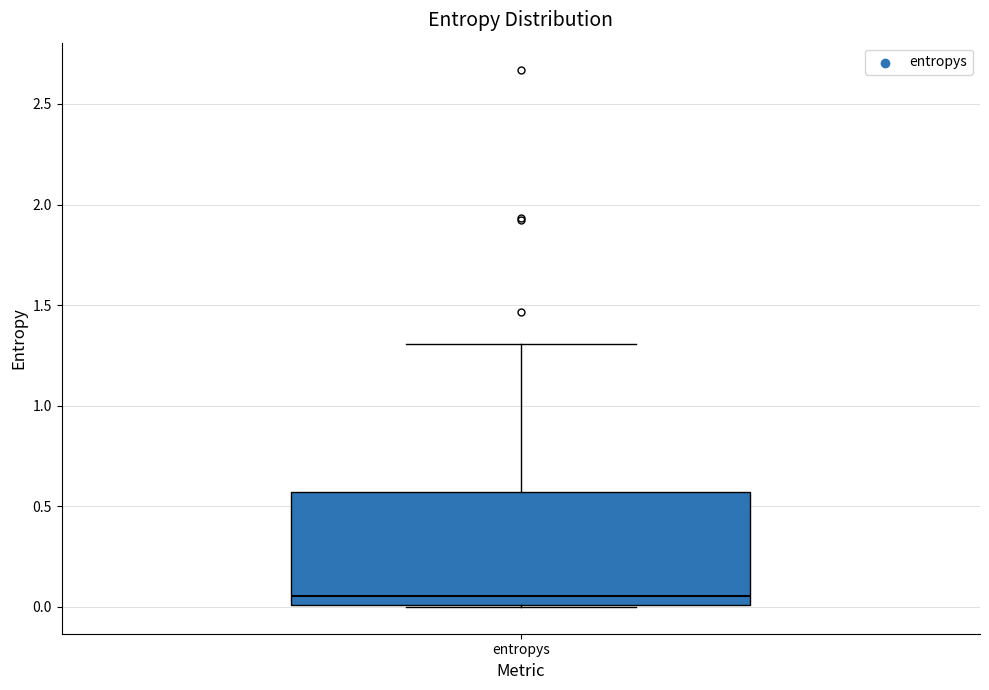

Read this box plot against the y-axis: the position of the median line, the range covered by the box, and the ends of both whiskers. The values are not printed on the chart, so give them approximately, as read against the axis.

median 0.05, box 0.00 to 0.55, whiskers 0.00 to 1.30